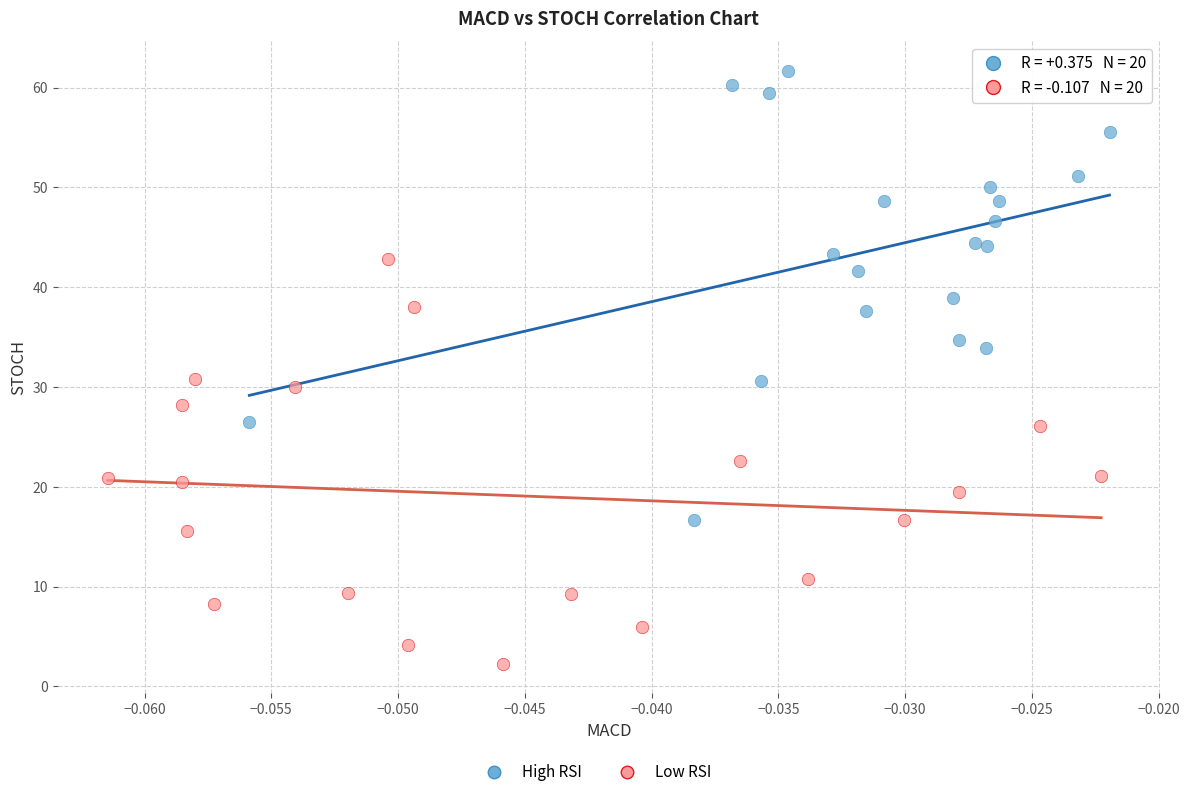

Which series has the largest Y range (max minus min)?

High RSI